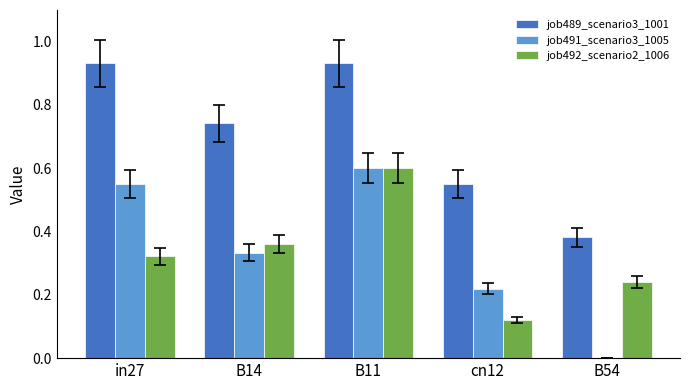

Is it true that job491_scenario3_1005 equals 0.5 at B14?

False